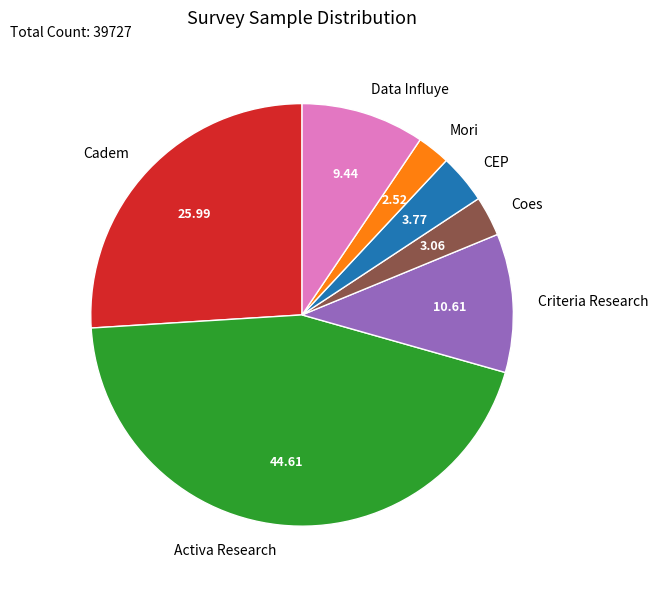

Which category has the smallest portion of the pie?

Mori